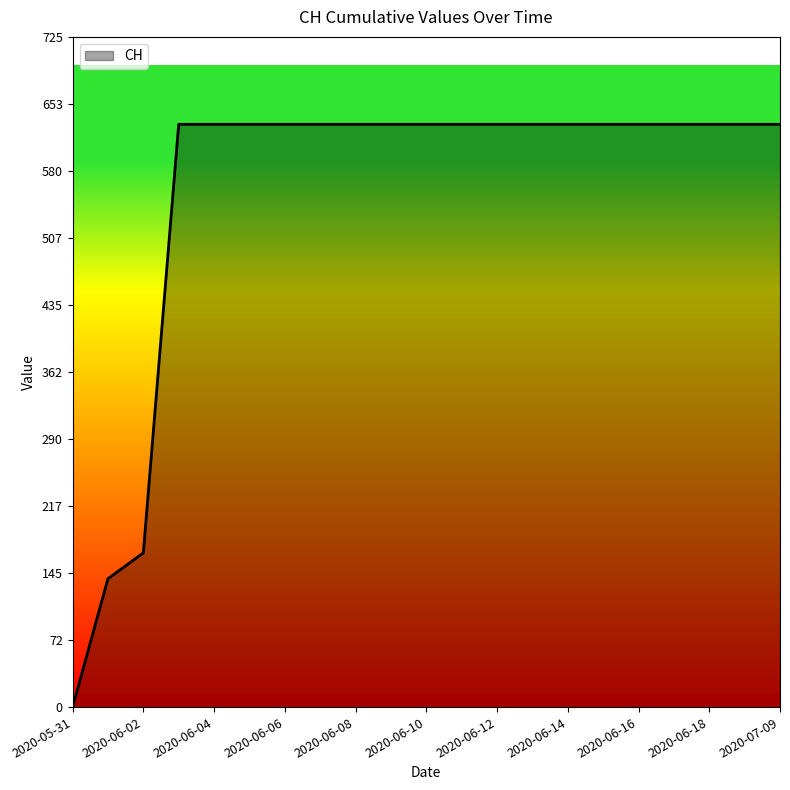

What is the maximum value shown in the chart?

631